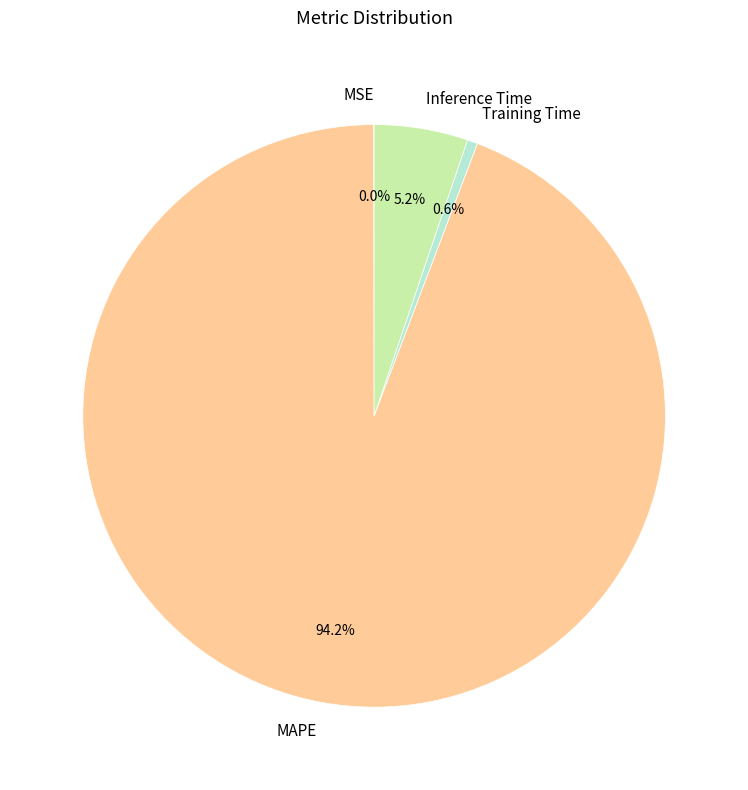

What is the largest slice in the pie chart?

MAPE